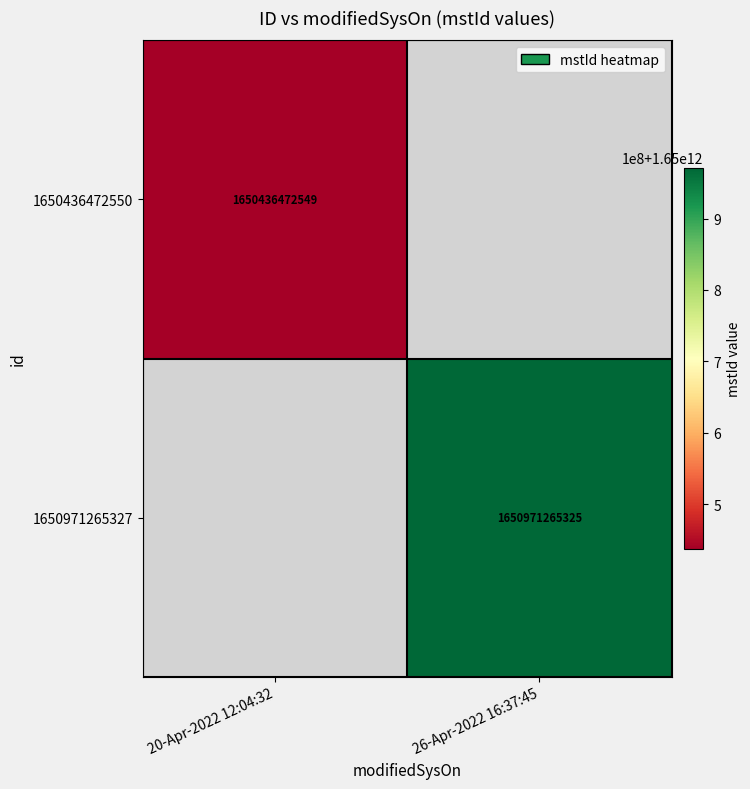

The value of 1650436472550 at 20-Apr-2022 12:04:32 is 1650436472549. True or false?

True